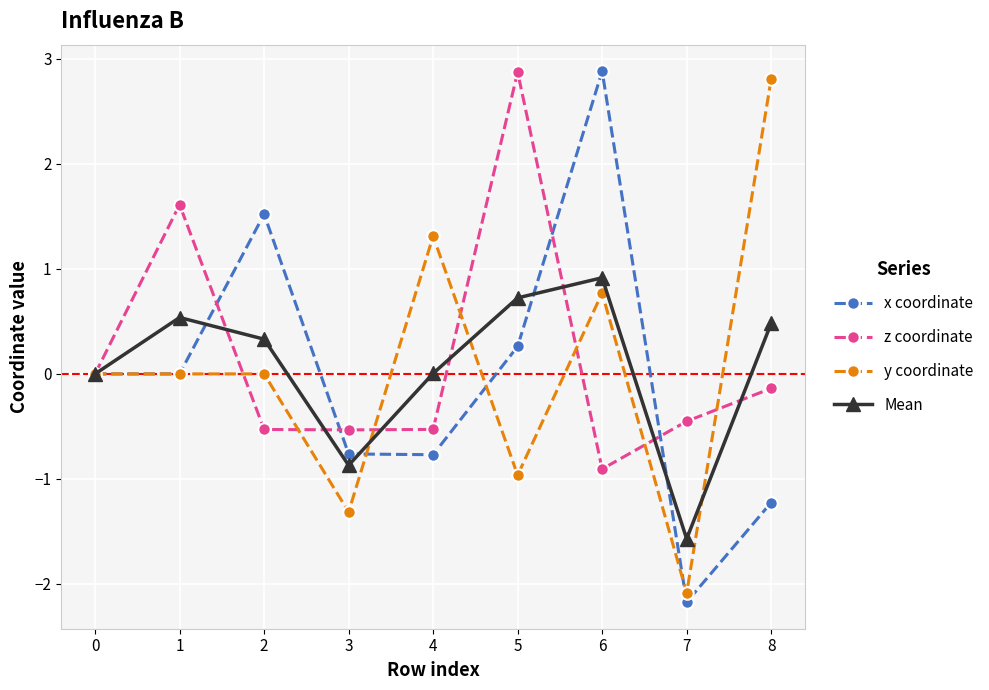

Which category has the lowest value across all series?

7